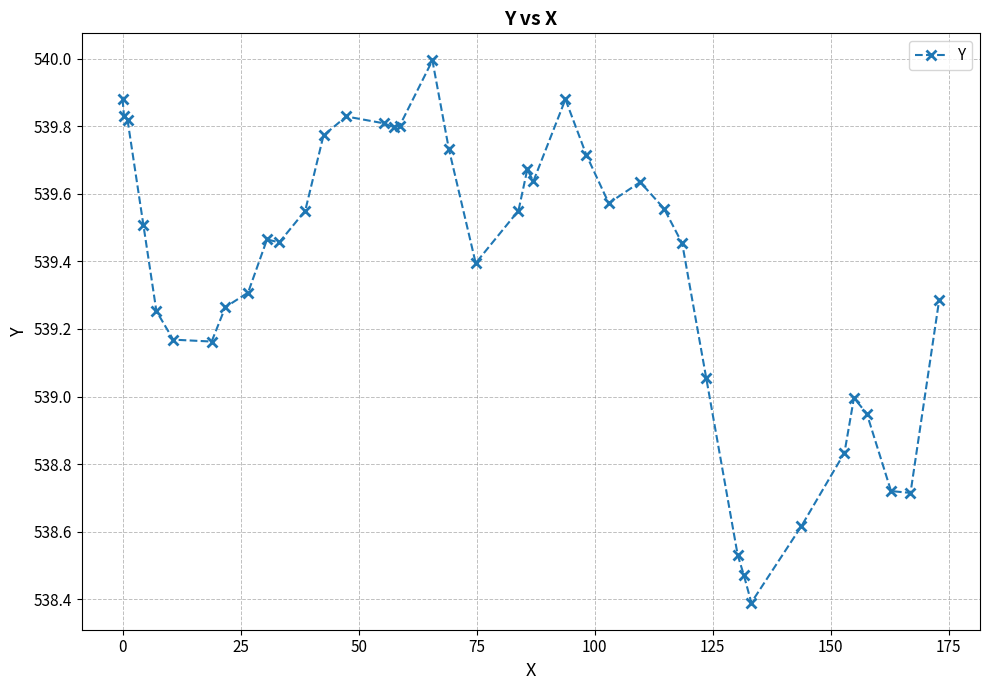

True or false: the data has more than 0 interior local peaks.

True